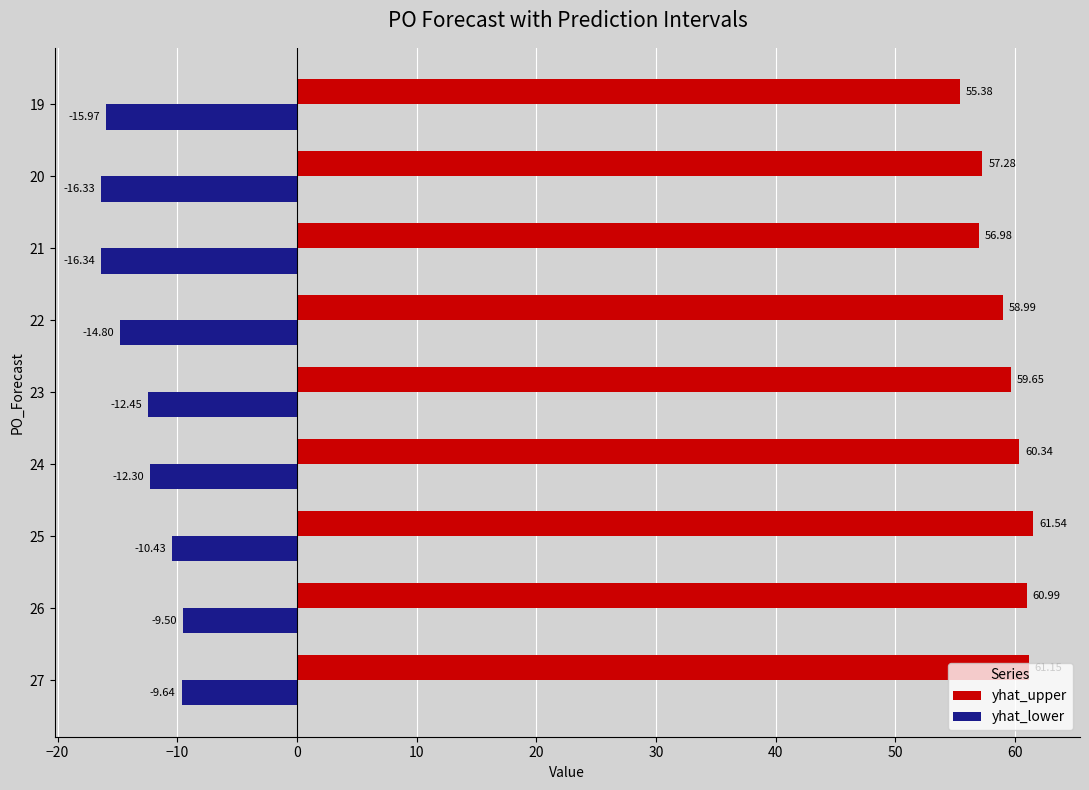

What are all the series names shown in the legend?

yhat_upper, yhat_lower